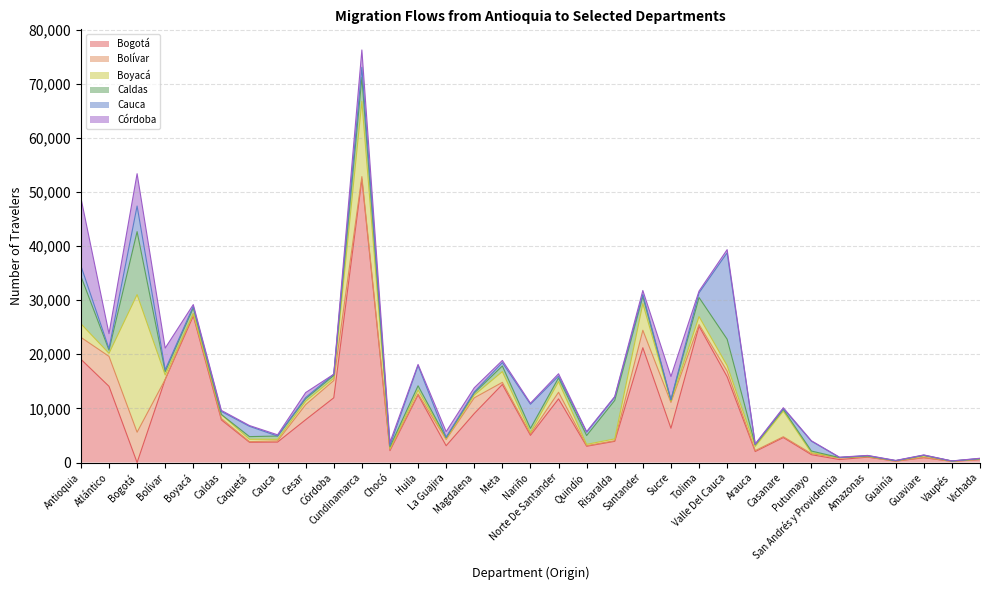

Rank the series at Caldas from lowest to highest value.

Caldas, Córdoba, Bolívar, Cauca, Boyacá, Bogotá